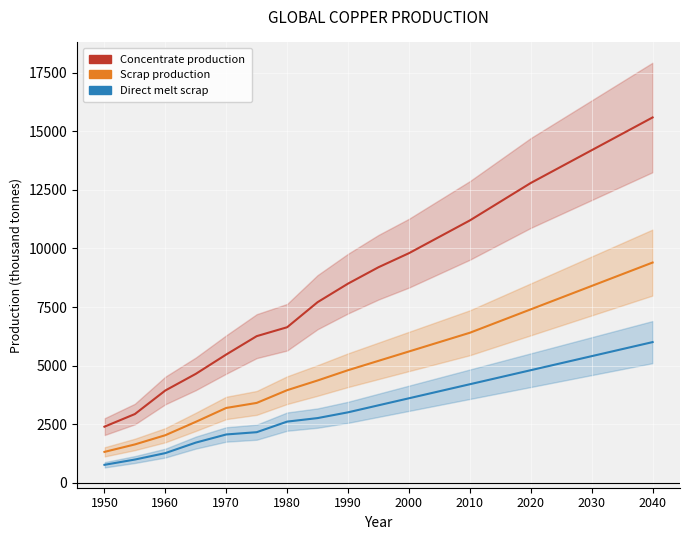

True or false: Direct melt scrap and Scrap production intersect in this chart.

False